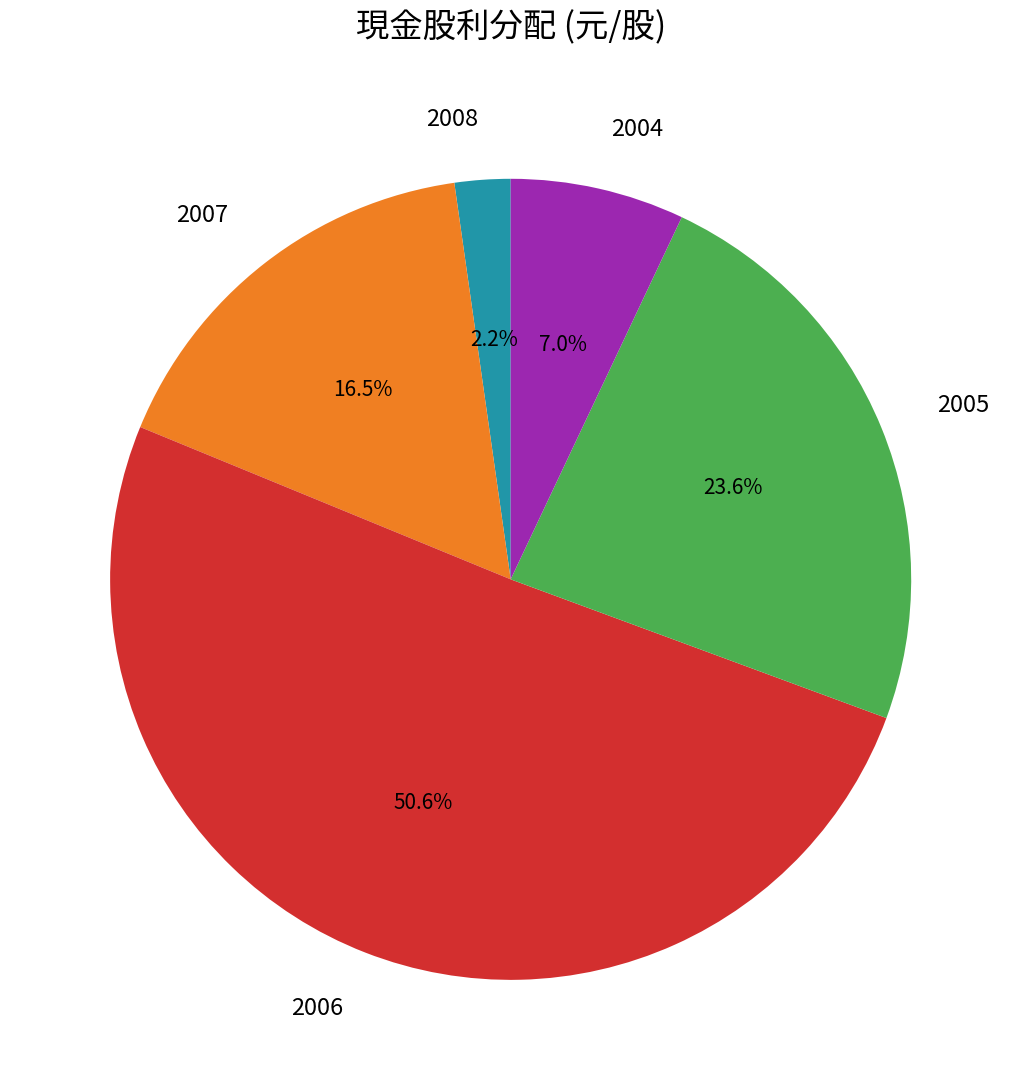

Which slice is the largest?

2006